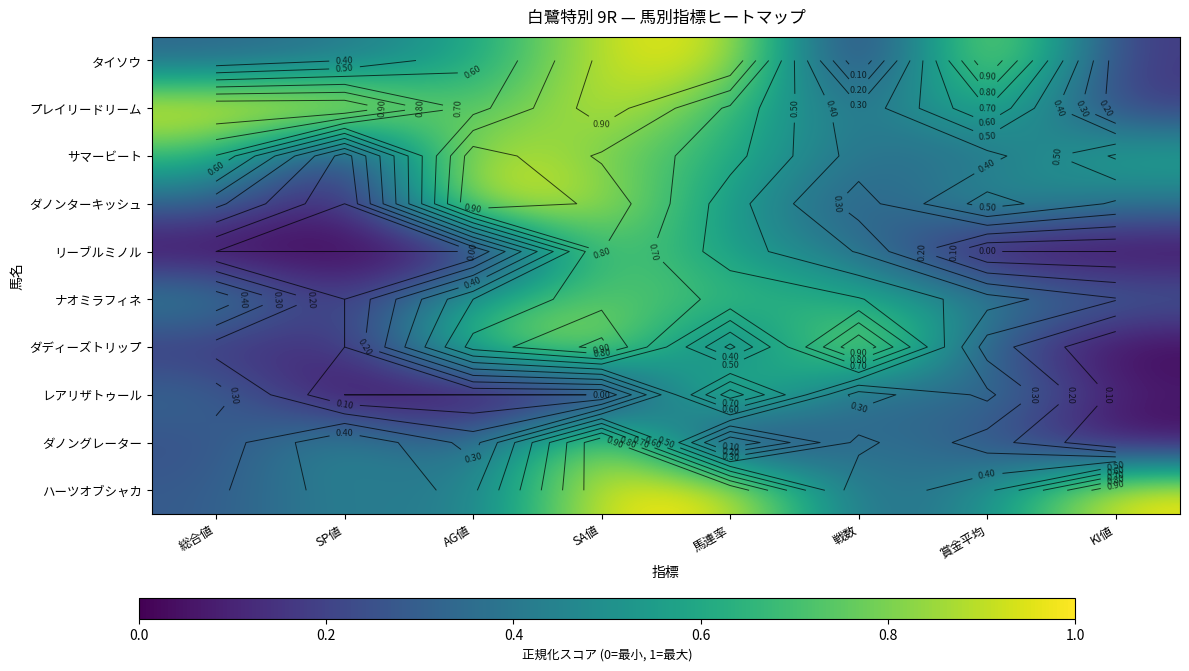

Which series changed the most between 戦数 and KI値?

ダディーズトリップ